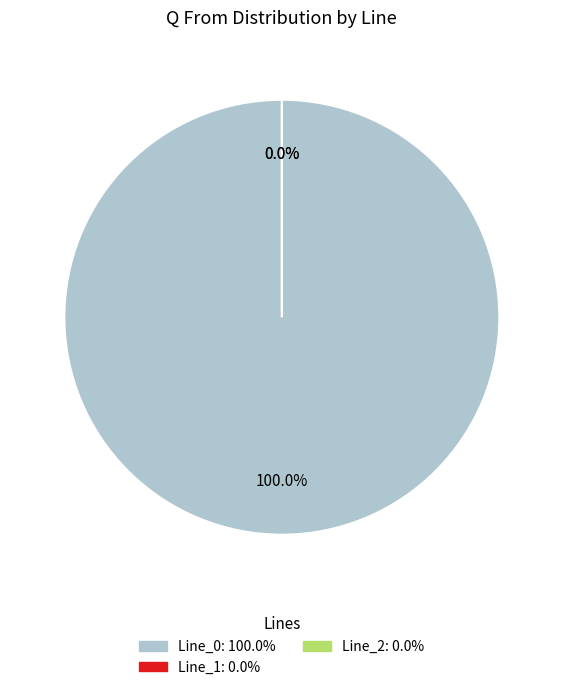

Rank the categories by value from lowest to highest.

Line_1, Line_2, Line_0